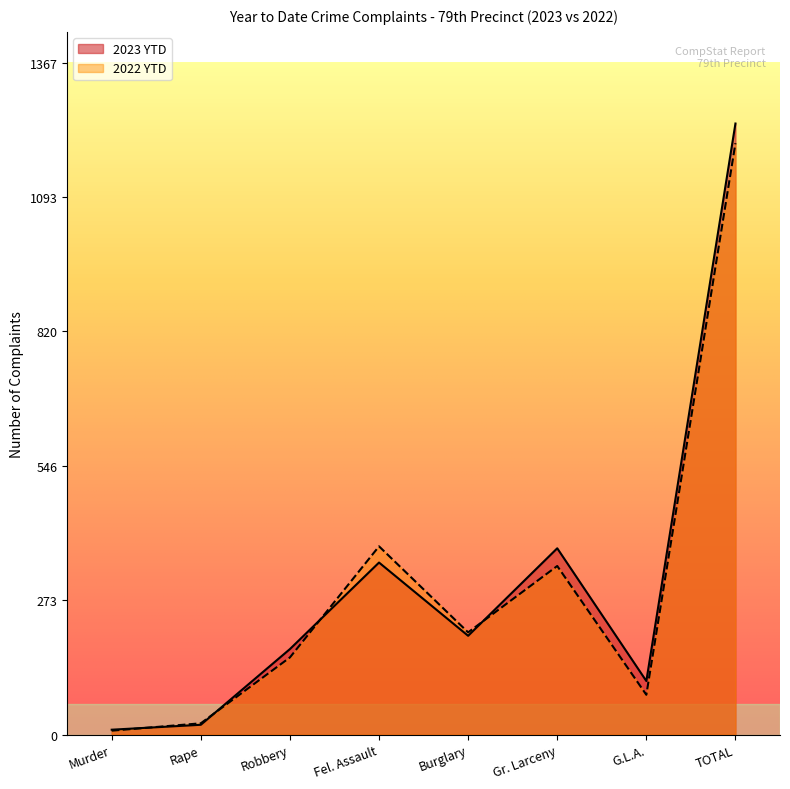

At which label does 2022 YTD first exceed 208?

Fel. Assault